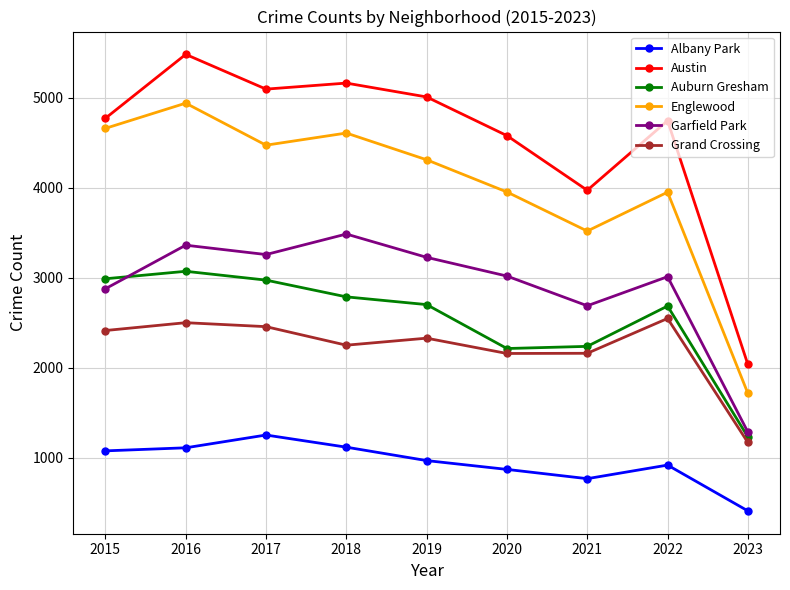

Which category has the lowest value across all series?

2023